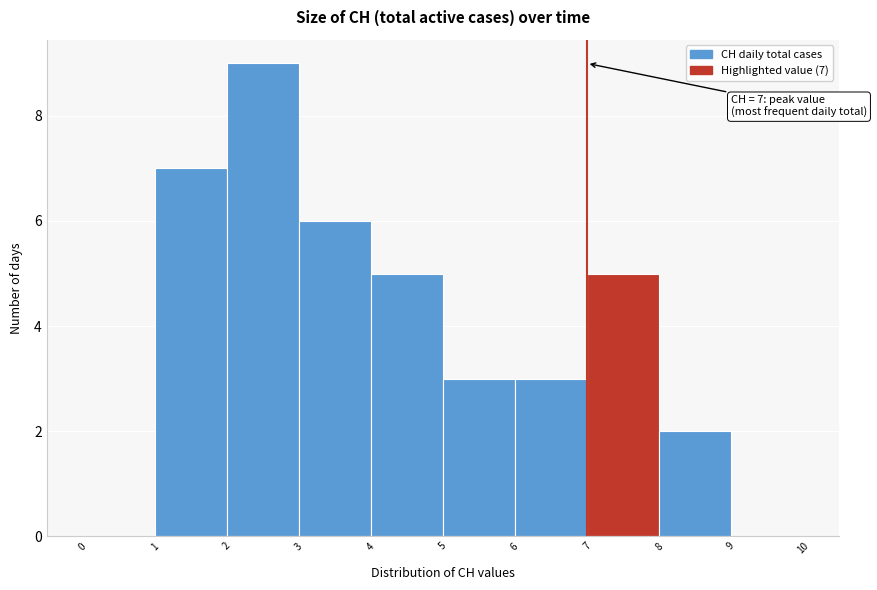

Over which range of the x-axis is the bar tallest?

2 to 3